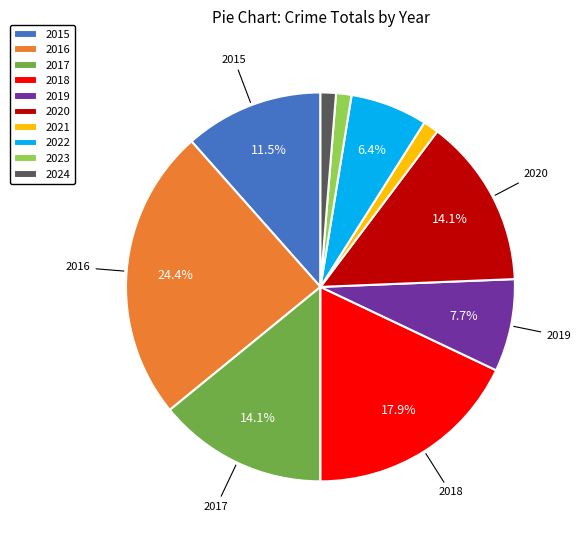

What portion of the pie excludes 2020?

85.9%